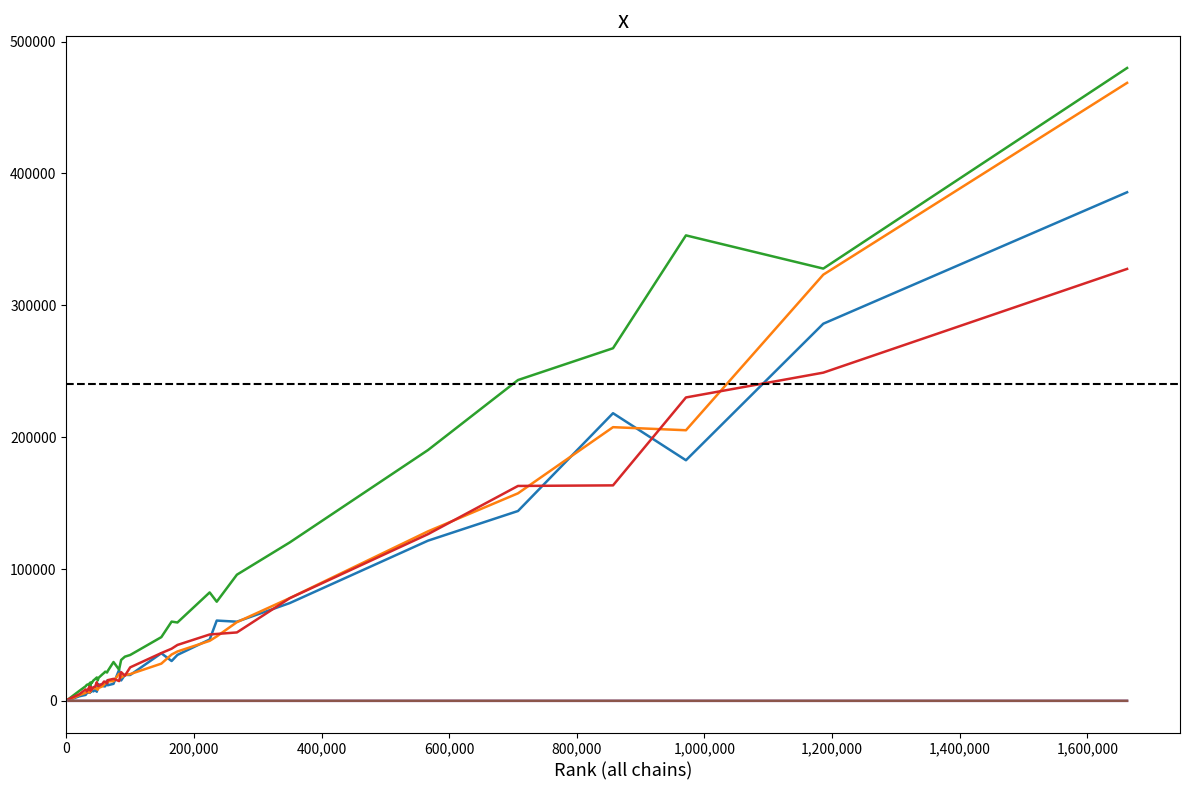

What is the greatest value displayed?

480021.0